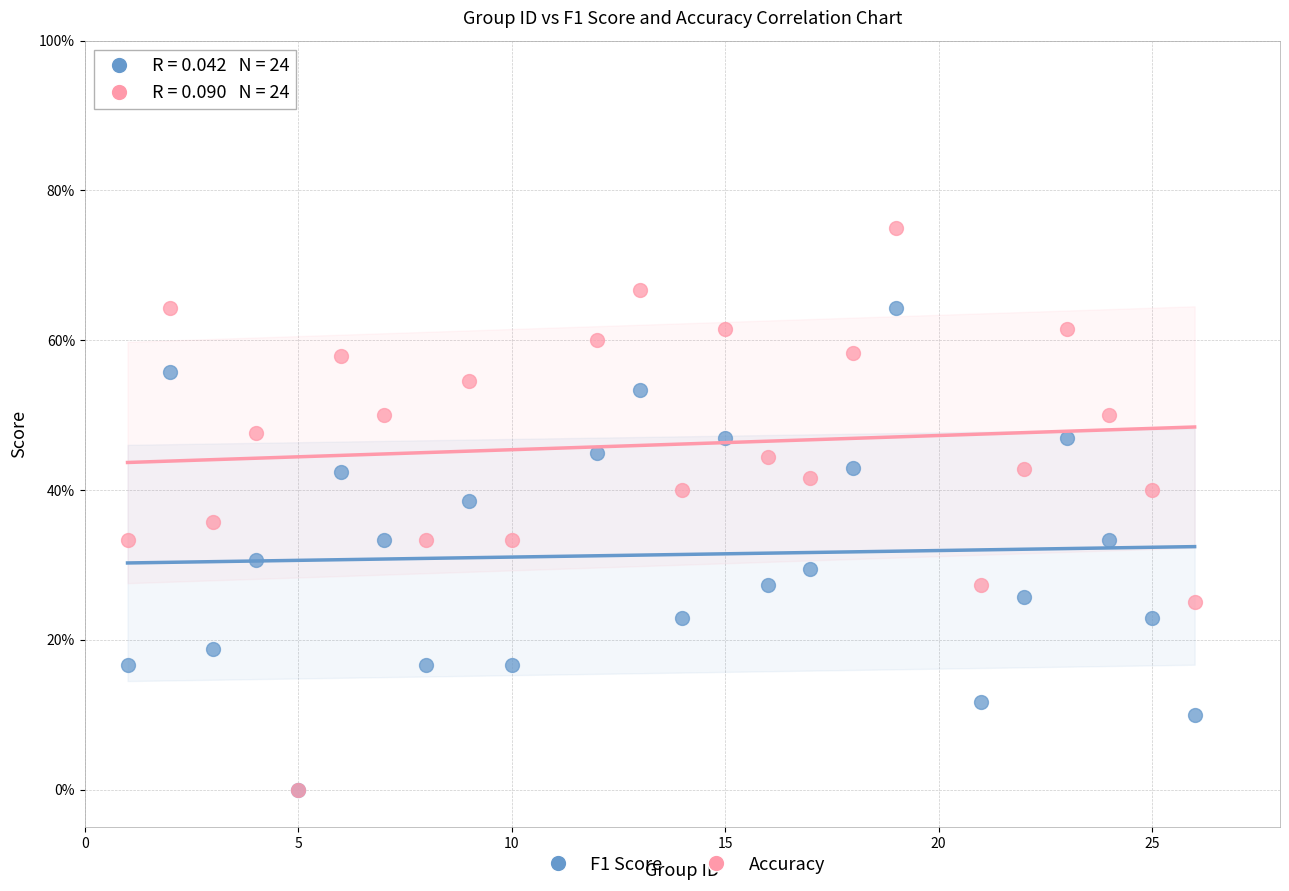

Which series contains the highest Y value?

Accuracy